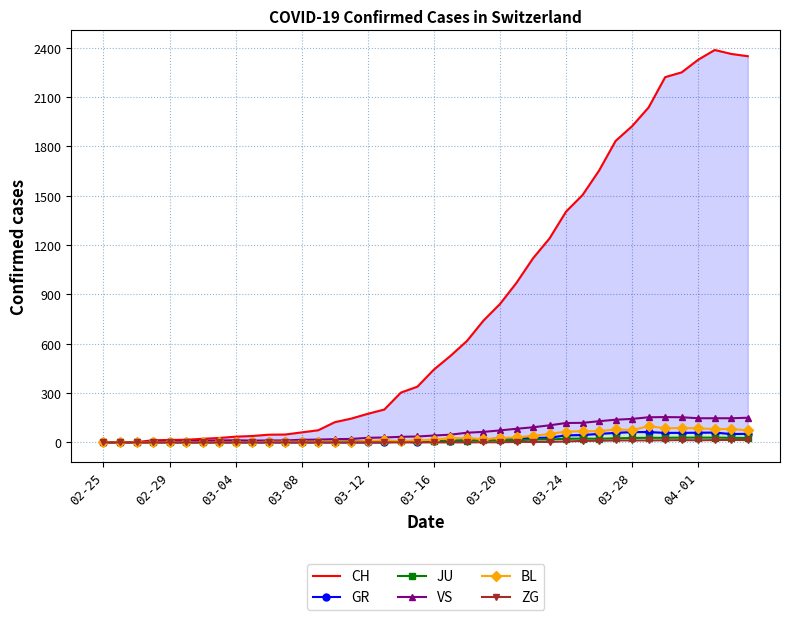

True or false: BL and VS intersect in this chart.

False